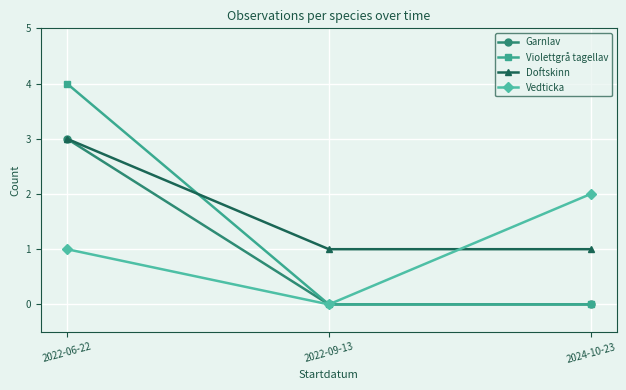

Reading left to right, what are all the values shown in this chart?

Garnlav: 2022-06-22=3	2022-09-13=0	2024-10-23=0
Violettgrå tagellav: 2022-06-22=4	2022-09-13=0	2024-10-23=0
Doftskinn: 2022-06-22=3	2022-09-13=1	2024-10-23=1
Vedticka: 2022-06-22=1	2022-09-13=0	2024-10-23=2